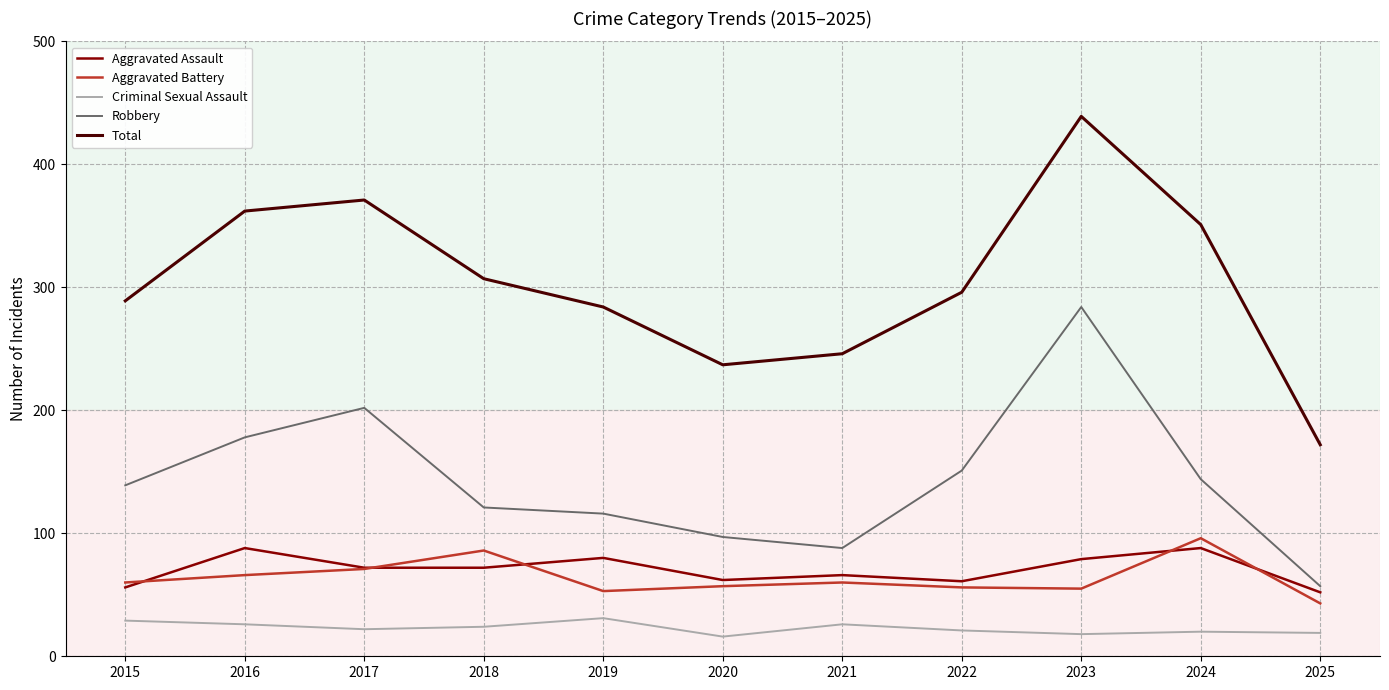

What value does the Total series have at 2021, to the nearest 5?

245